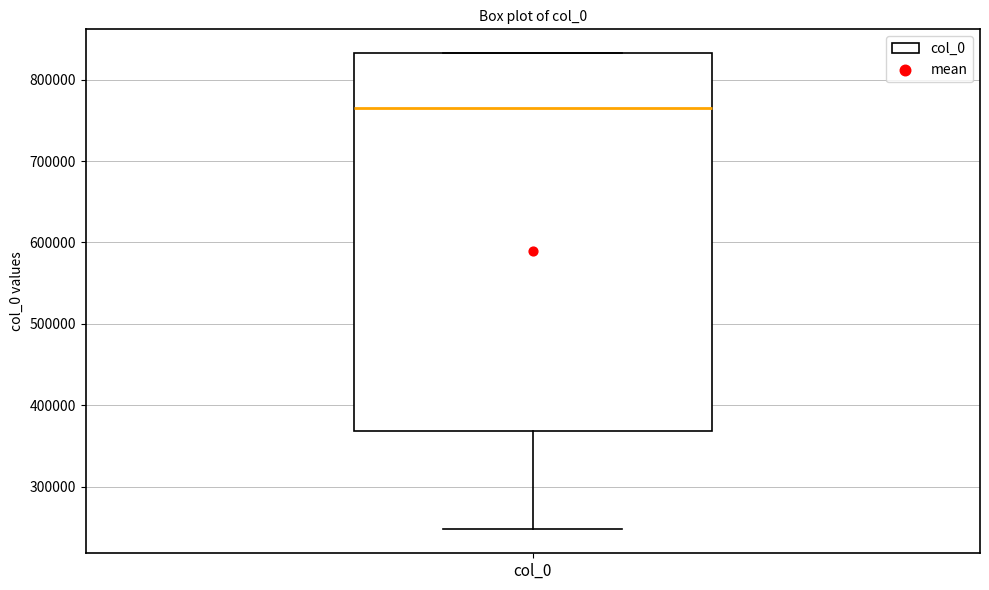

Transcribe this box plot: give where the median line is, the range the box spans, and where the two whiskers end, as read against the y-axis. The values are not printed on the chart, so give them approximately, as read against the axis.

median 770000, box 370000 to 830000, whiskers 250000 to 830000